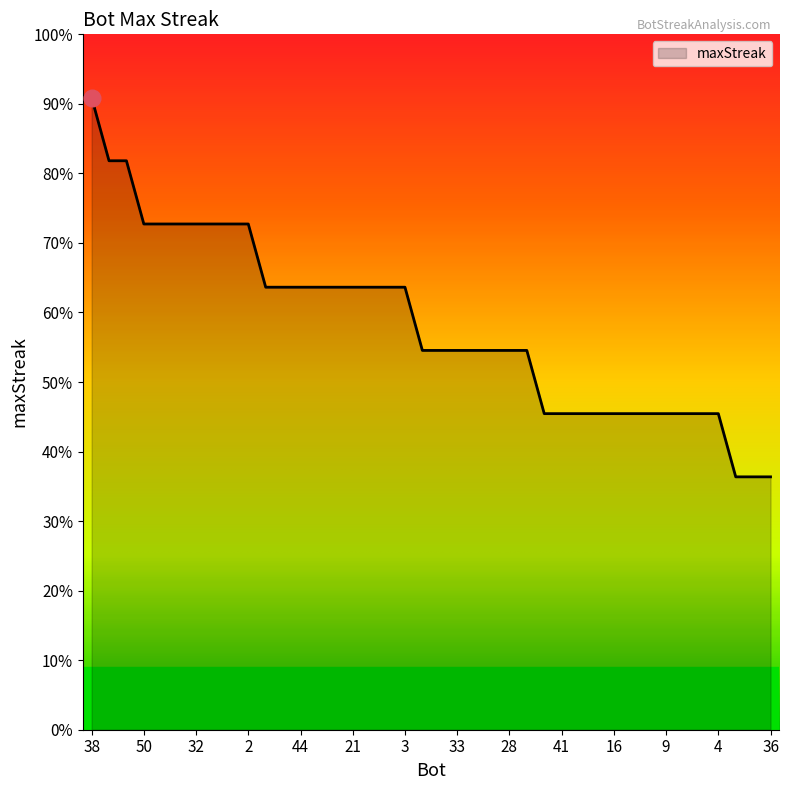

Does the chart have visible grid lines?

No